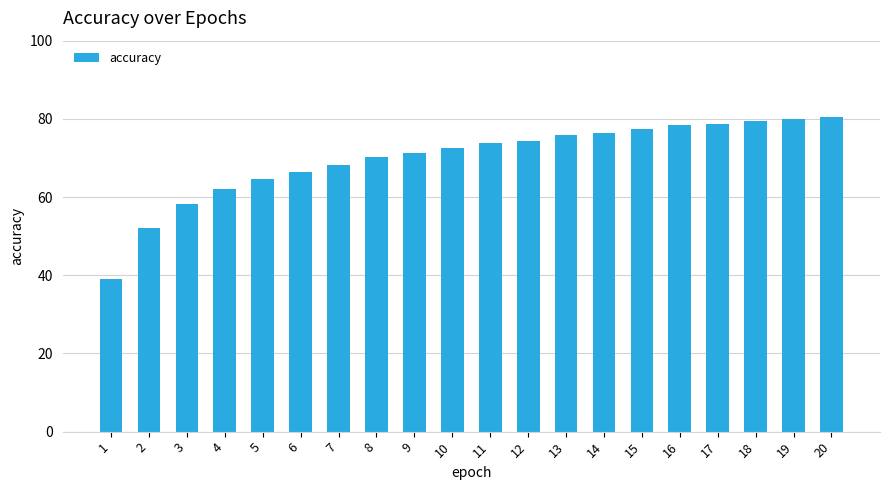

Read the value at 16.

78.4